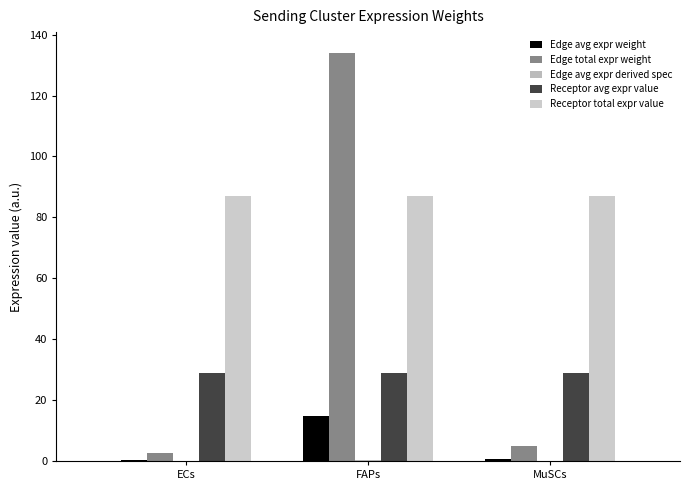

Which label corresponds to the smallest value in the chart?

ECs